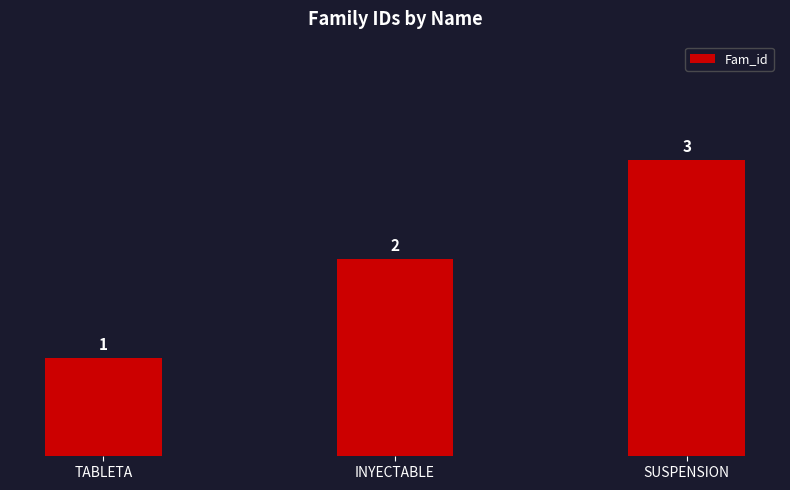

What is the average value?

2